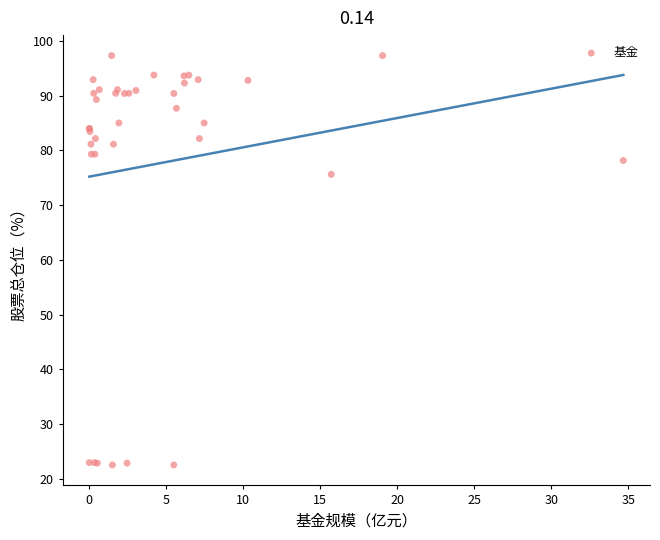

What Y value in the scatter plot is closest to 59?

75.6